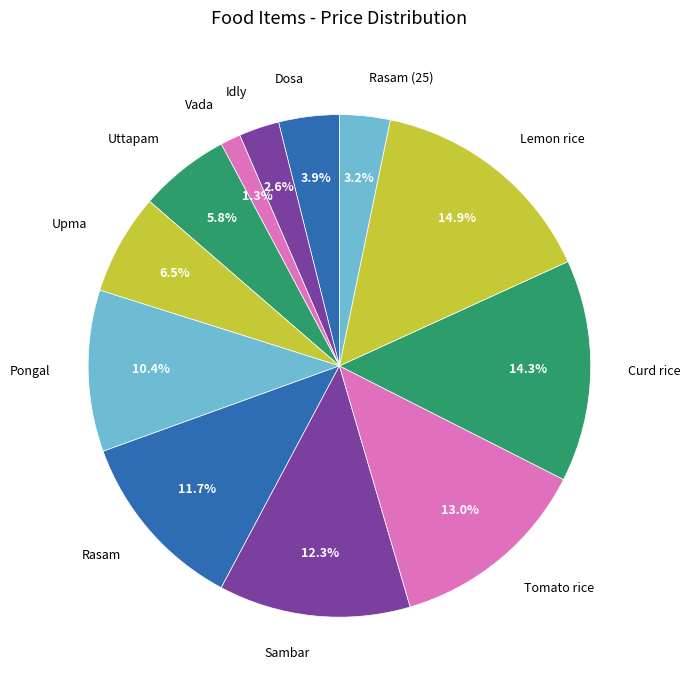

Which category has the smallest portion of the pie?

Vada